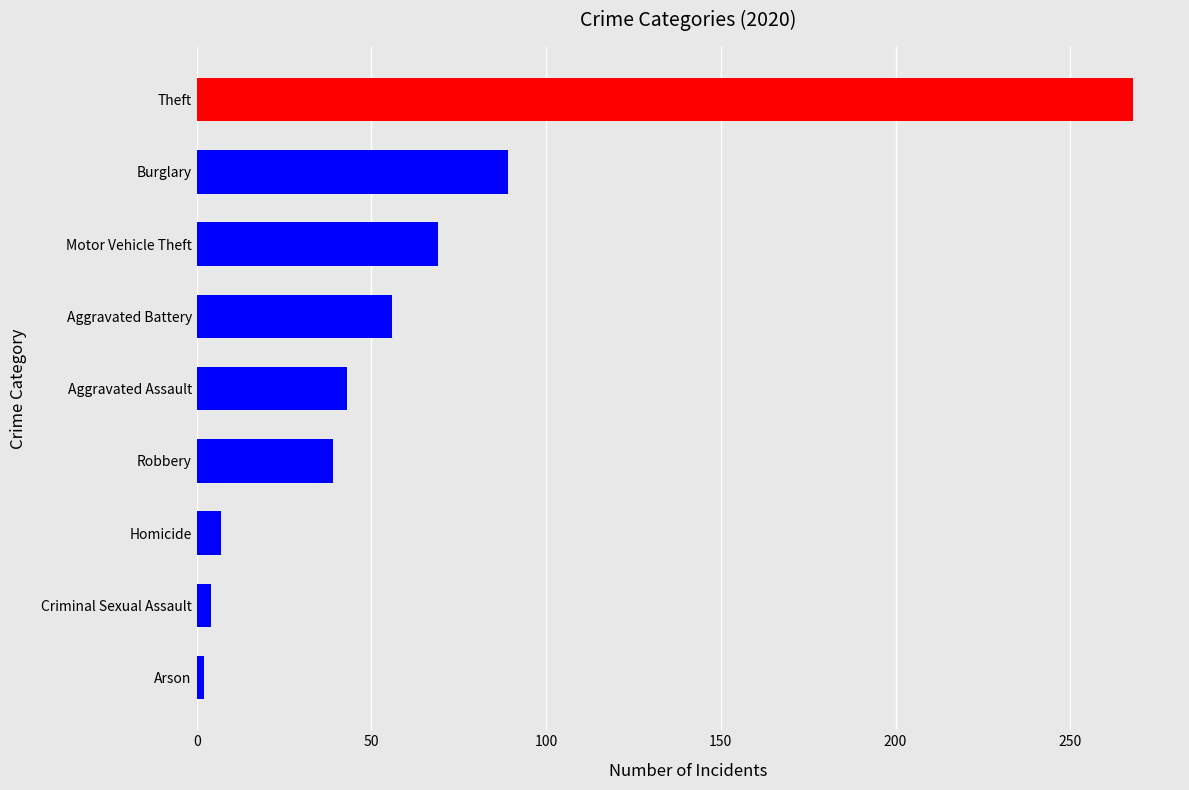

At how many categories does at least one series exceed 200?

1